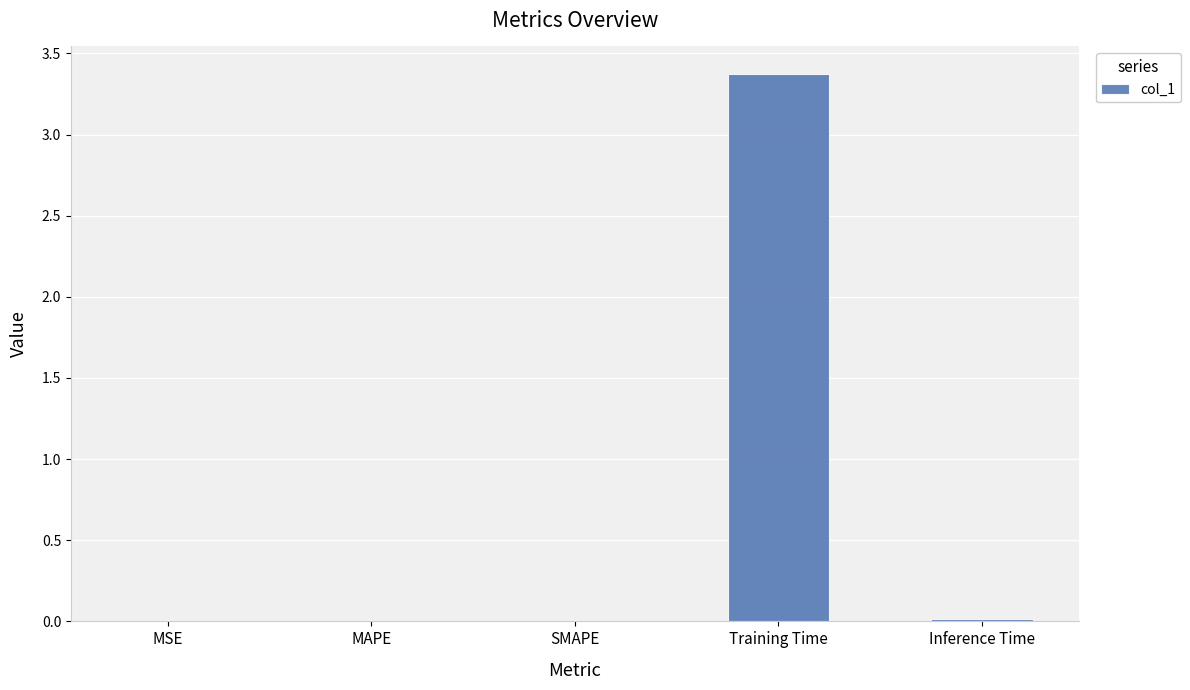

Read the value at Training Time.

3.4